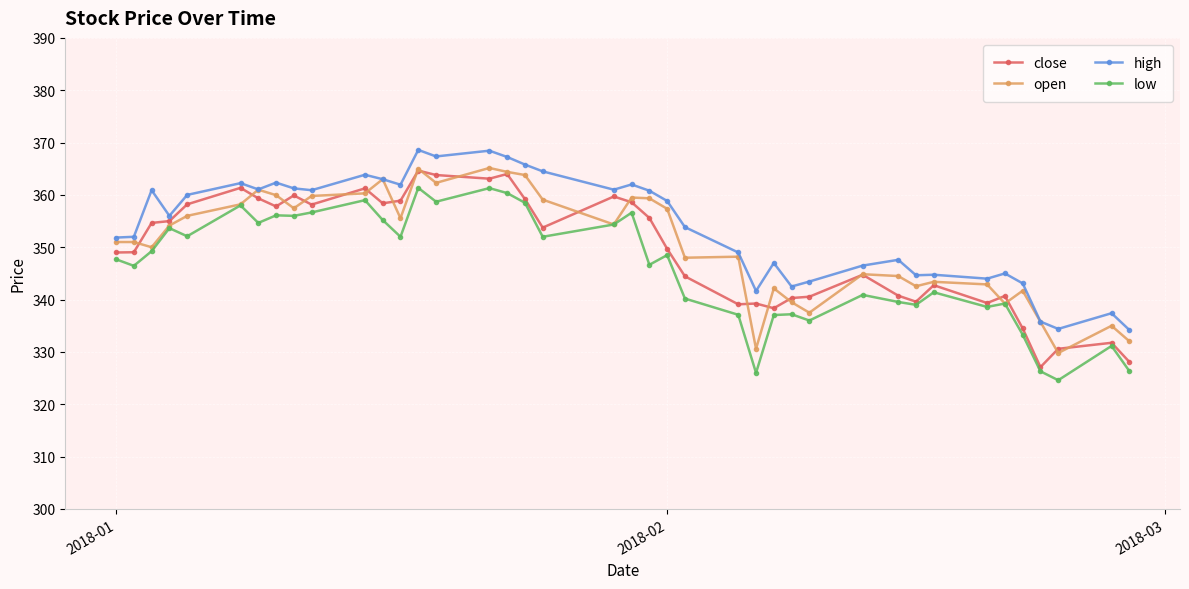

What is the minimum value shown in the chart?

324.6